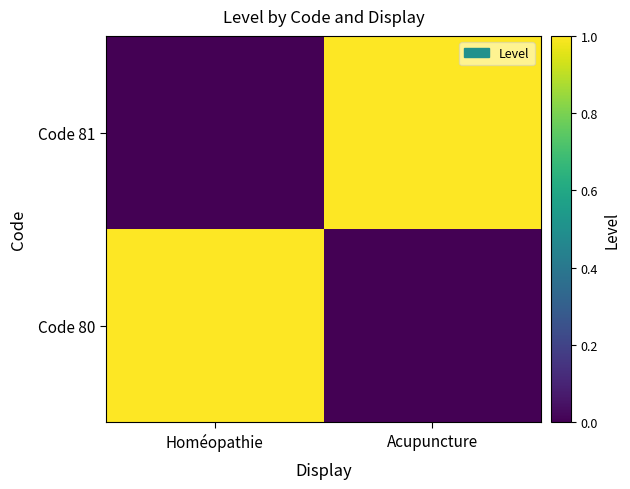

Between Homéopathie and Acupuncture, which is larger?

Homéopathie